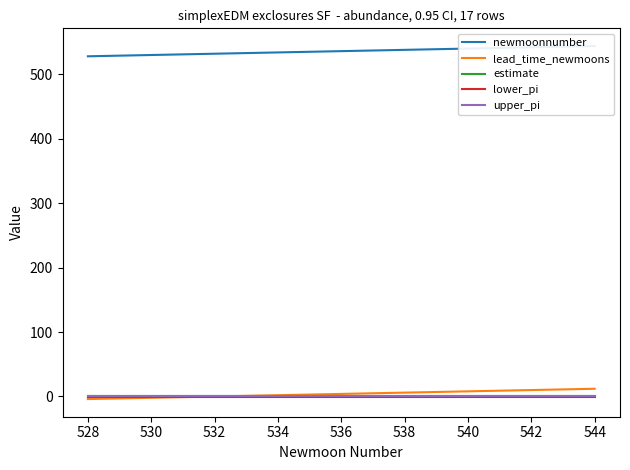

What position from the left is 536?

9